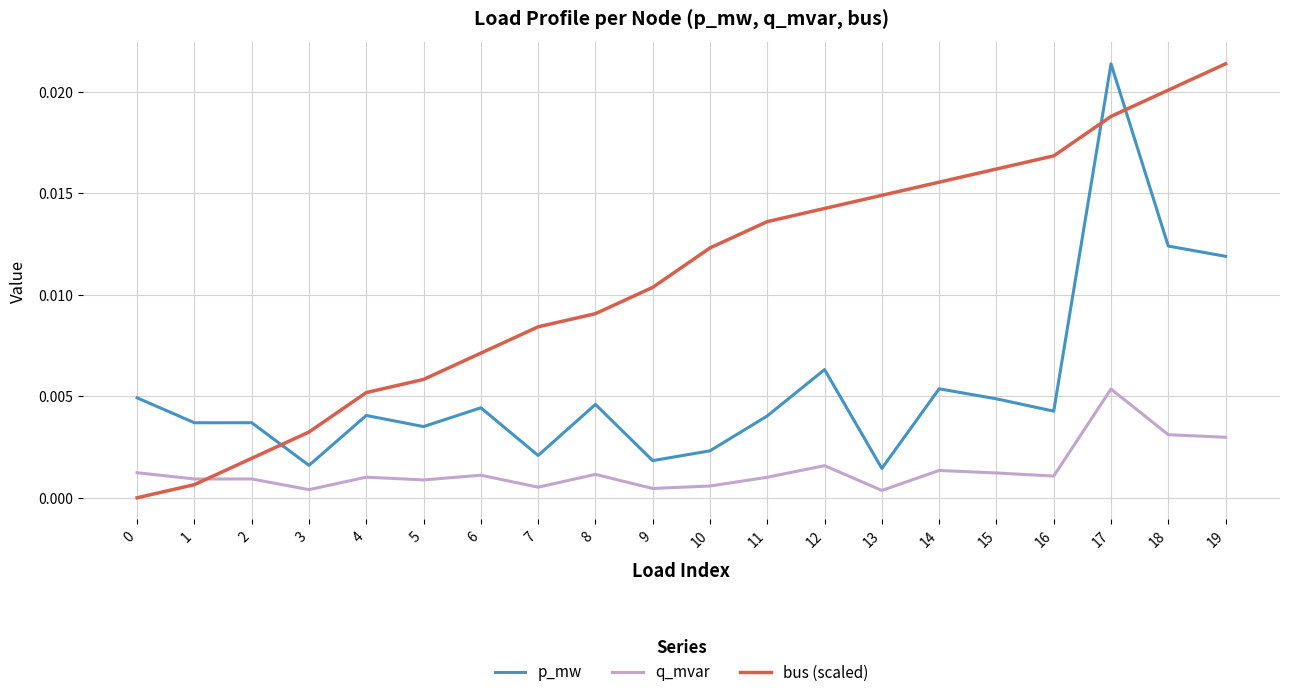

What is the sum of all p_mw values?

0.1